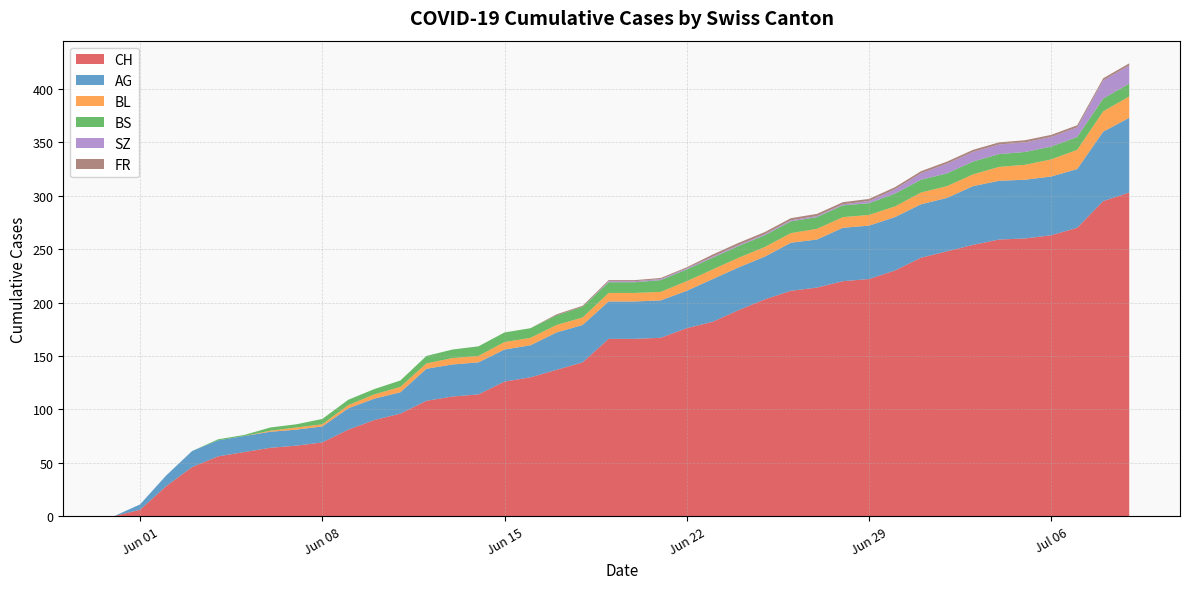

Reading right to left, transcribe all the data shown in this chart.

CH: 2020-07-09=303	2020-07-08=295	2020-07-07=270	2020-07-06=263	2020-07-05=260	2020-07-04=259	2020-07-03=254	2020-07-02=248	2020-07-01=242	2020-06-30=230	2020-06-29=222	2020-06-28=220	2020-06-27=214	2020-06-26=211	2020-06-25=203	2020-06-24=193	2020-06-23=182	2020-06-22=176	2020-06-21=167	2020-06-20=166	2020-06-19=166	2020-06-18=144	2020-06-17=137	2020-06-16=130	2020-06-15=126	2020-06-14=114	2020-06-13=112	2020-06-12=108	2020-06-11=96	2020-06-10=90	2020-06-09=81	2020-06-08=69	2020-06-07=66	2020-06-06=64	2020-06-05=60	2020-06-04=56	2020-06-03=46	2020-06-02=28	2020-06-01=6	2020-05-31=0
AG: 2020-07-09=70	2020-07-08=65	2020-07-07=55	2020-07-06=55	2020-07-05=55	2020-07-04=55	2020-07-03=55	2020-07-02=50	2020-07-01=50	2020-06-30=50	2020-06-29=50	2020-06-28=50	2020-06-27=45	2020-06-26=45	2020-06-25=40	2020-06-24=40	2020-06-23=40	2020-06-22=35	2020-06-21=35	2020-06-20=35	2020-06-19=35	2020-06-18=35	2020-06-17=35	2020-06-16=30	2020-06-15=30	2020-06-14=30	2020-06-13=30	2020-06-12=30	2020-06-11=20	2020-06-10=20	2020-06-09=20	2020-06-08=15	2020-06-07=15	2020-06-06=15	2020-06-05=15	2020-06-04=15	2020-06-03=15	2020-06-02=10	2020-06-01=5	2020-05-31=0
BL: 2020-07-09=20	2020-07-08=19	2020-07-07=18	2020-07-06=16	2020-07-05=14	2020-07-04=13	2020-07-03=11	2020-07-02=11	2020-07-01=11	2020-06-30=10	2020-06-29=10	2020-06-28=10	2020-06-27=10	2020-06-26=9	2020-06-25=9	2020-06-24=9	2020-06-23=9	2020-06-22=9	2020-06-21=8	2020-06-20=8	2020-06-19=8	2020-06-18=7	2020-06-17=7	2020-06-16=7	2020-06-15=7	2020-06-14=6	2020-06-13=6	2020-06-12=5	2020-06-11=5	2020-06-10=4	2020-06-09=3	2020-06-08=2	2020-06-07=2	2020-06-06=1	2020-06-05=0	2020-06-04=0	2020-06-03=0	2020-06-02=0	2020-06-01=0	2020-05-31=0
BS: 2020-07-09=12	2020-07-08=12	2020-07-07=12	2020-07-06=12	2020-07-05=12	2020-07-04=12	2020-07-03=12	2020-07-02=12	2020-07-01=12	2020-06-30=12	2020-06-29=11	2020-06-28=11	2020-06-27=11	2020-06-26=11	2020-06-25=11	2020-06-24=11	2020-06-23=11	2020-06-22=11	2020-06-21=11	2020-06-20=10	2020-06-19=10	2020-06-18=10	2020-06-17=9	2020-06-16=9	2020-06-15=9	2020-06-14=9	2020-06-13=8	2020-06-12=7	2020-06-11=6	2020-06-10=5	2020-06-09=5	2020-06-08=5	2020-06-07=3	2020-06-06=3	2020-06-05=1	2020-06-04=1	2020-06-03=0	2020-06-02=0	2020-06-01=0	2020-05-31=0
SZ: 2020-07-09=17	2020-07-08=17	2020-07-07=9	2020-07-06=9	2020-07-05=9	2020-07-04=9	2020-07-03=9	2020-07-02=9	2020-07-01=6	2020-06-30=4	2020-06-29=2	2020-06-28=1	2020-06-27=1	2020-06-26=1	2020-06-25=1	2020-06-24=1	2020-06-23=1	2020-06-22=1	2020-06-21=1	2020-06-20=1	2020-06-19=1	2020-06-18=0	2020-06-17=0	2020-06-16=0	2020-06-15=0	2020-06-14=0	2020-06-13=0	2020-06-12=0	2020-06-11=0	2020-06-10=0	2020-06-09=0	2020-06-08=0	2020-06-07=0	2020-06-06=0	2020-06-05=0	2020-06-04=0	2020-06-03=0	2020-06-02=0	2020-06-01=0	2020-05-31=0
FR: 2020-07-09=2	2020-07-08=2	2020-07-07=2	2020-07-06=2	2020-07-05=2	2020-07-04=2	2020-07-03=2	2020-07-02=2	2020-07-01=2	2020-06-30=2	2020-06-29=2	2020-06-28=2	2020-06-27=2	2020-06-26=2	2020-06-25=2	2020-06-24=2	2020-06-23=2	2020-06-22=1	2020-06-21=1	2020-06-20=1	2020-06-19=1	2020-06-18=1	2020-06-17=1	2020-06-16=0	2020-06-15=0	2020-06-14=0	2020-06-13=0	2020-06-12=0	2020-06-11=0	2020-06-10=0	2020-06-09=0	2020-06-08=0	2020-06-07=0	2020-06-06=0	2020-06-05=0	2020-06-04=0	2020-06-03=0	2020-06-02=0	2020-06-01=0	2020-05-31=0